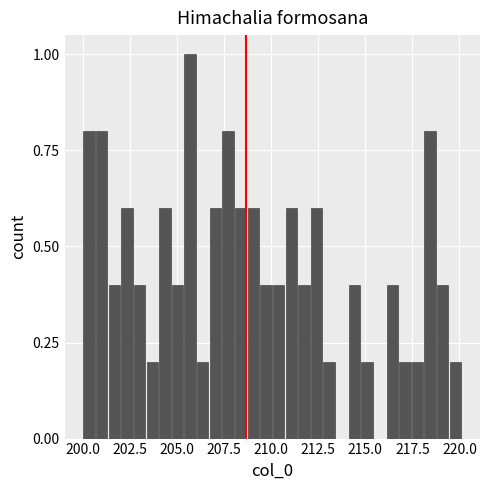

Around what value on the x-axis is the tallest bar? Give the approximate position of its centre, as read against the axis.

205.5